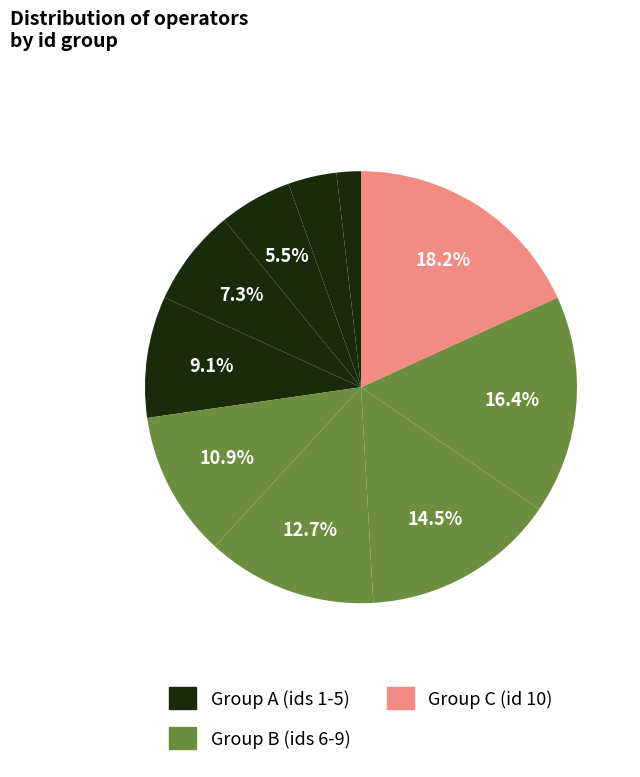

How many slices are in this pie chart?

10